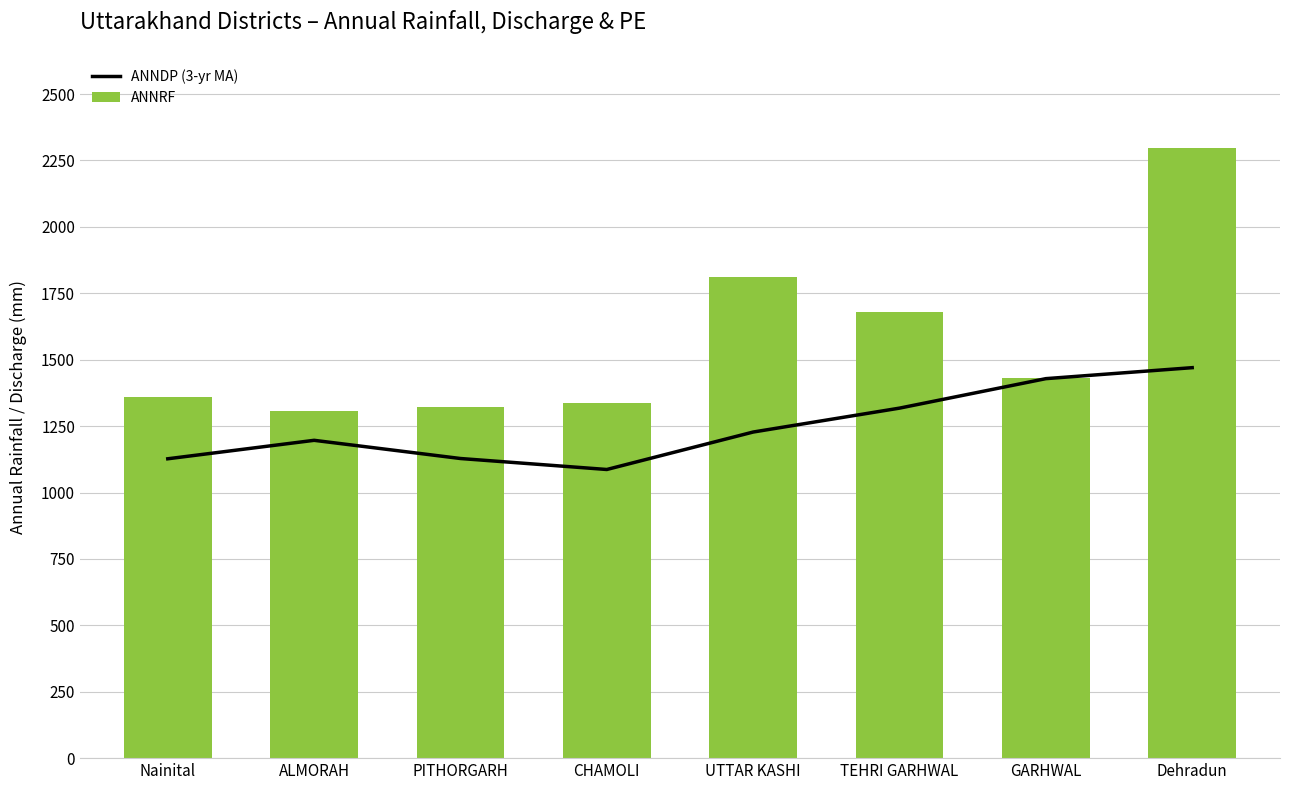

Are the bars horizontal?

No